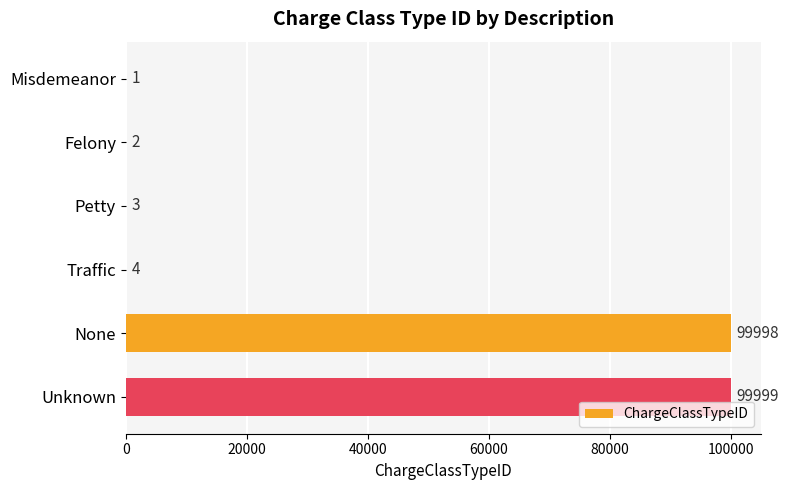

Are the bars horizontal?

Yes